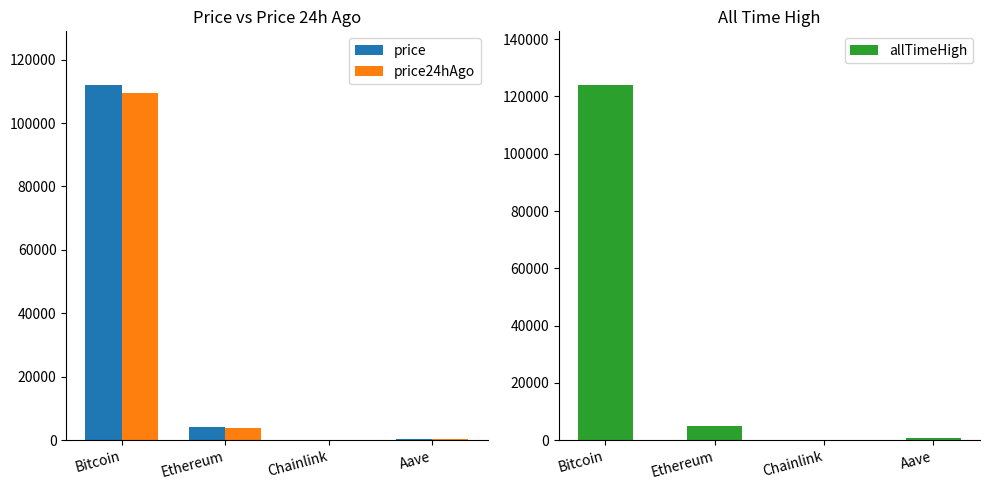

Does the chart contain any negative values?

No